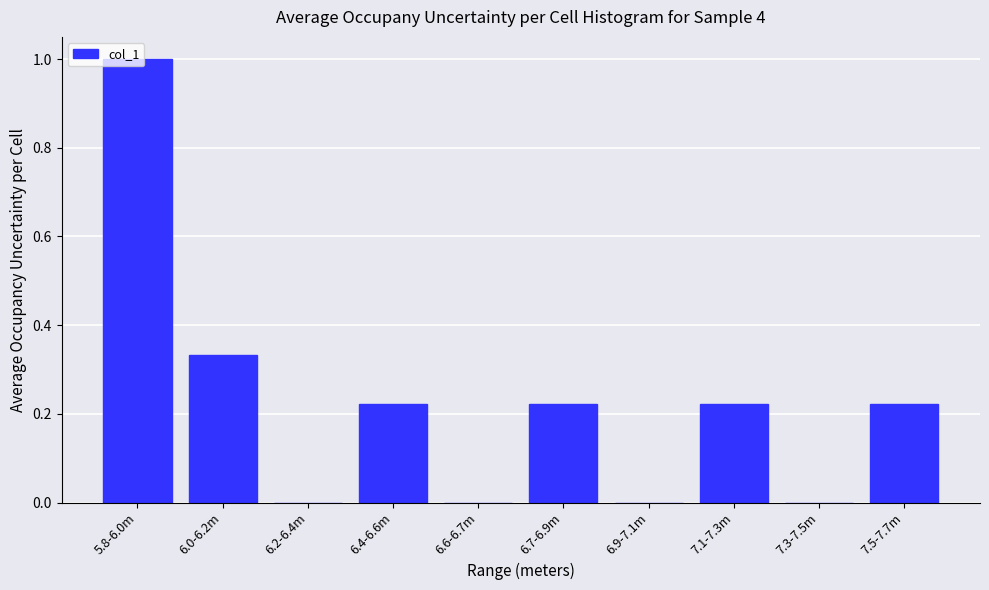

Which has a higher value, 6.4-6.6m or 6.0-6.2m?

6.0-6.2m